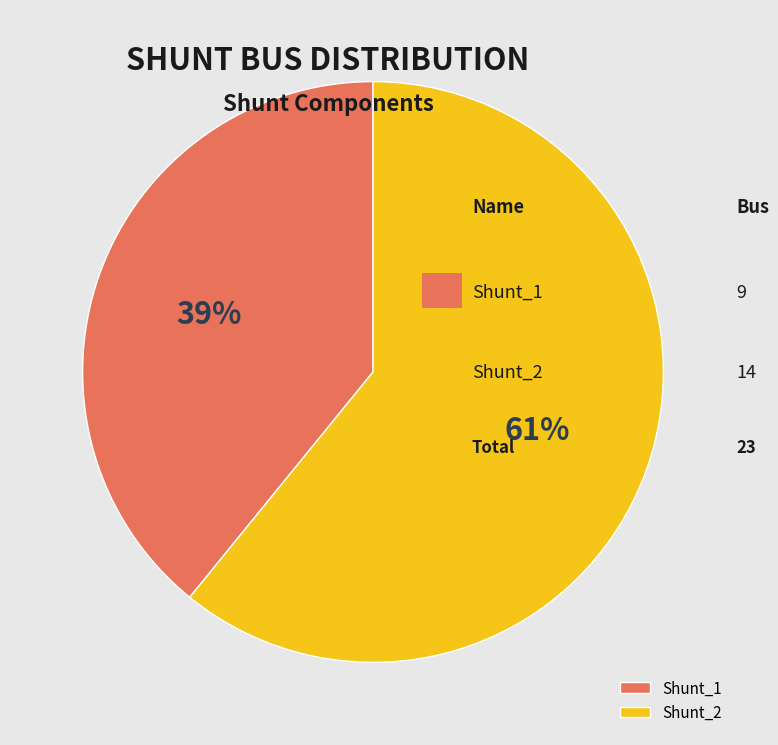

To the nearest percent, what is the average slice percentage?

50%